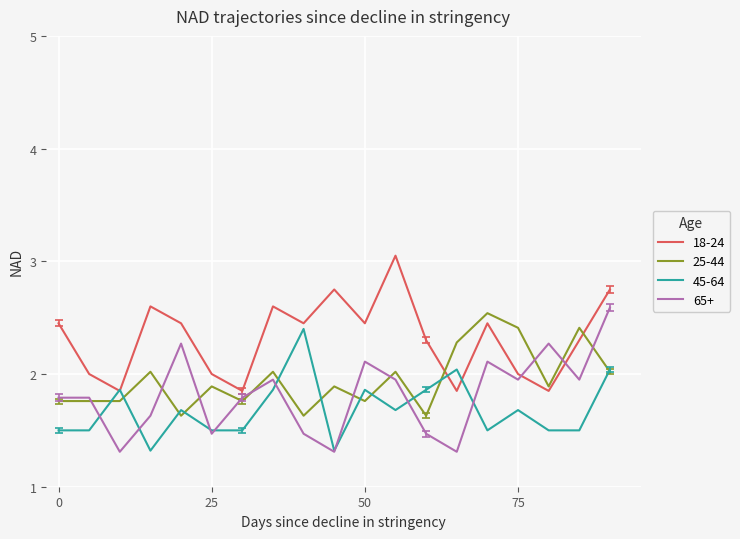

What is the smallest value displayed?

1.3